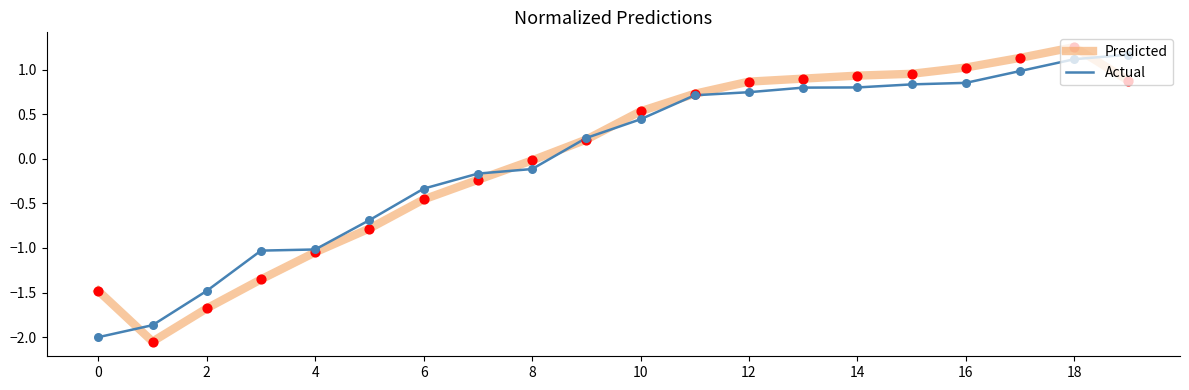

What is the highest value of the Actual series?

1.2